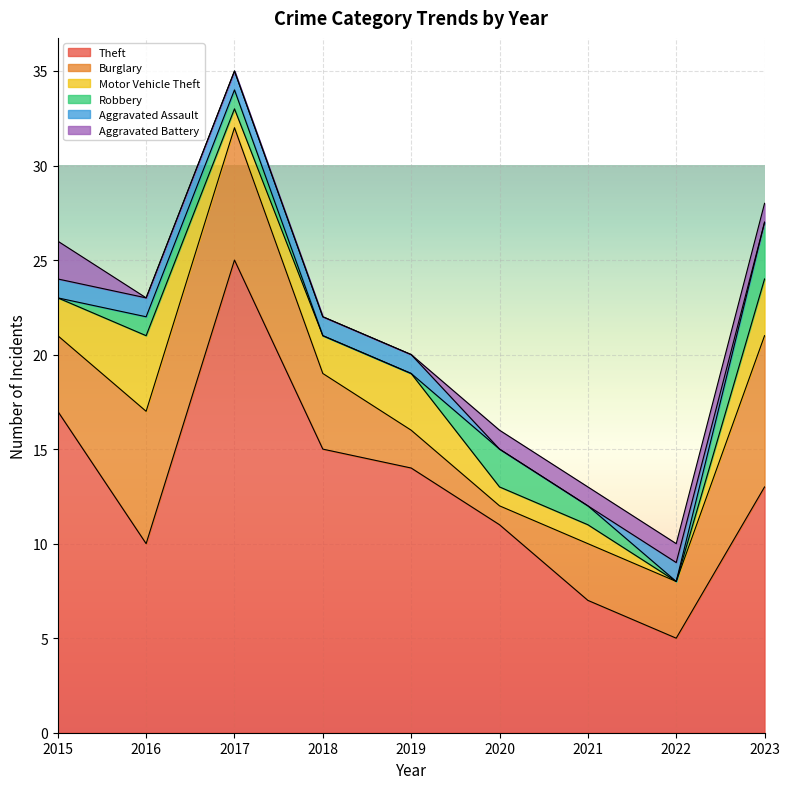

Read the Burglary value at 2023.

8